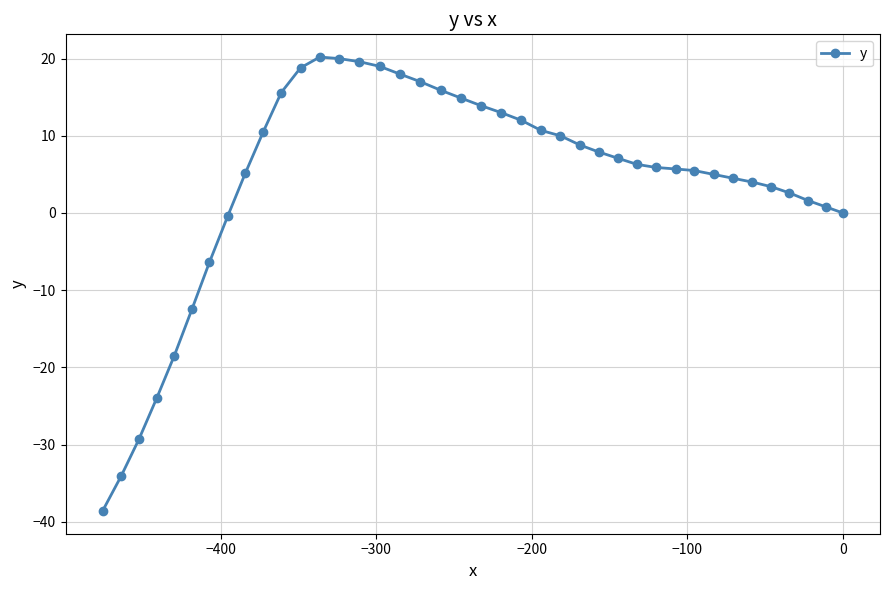

What is the maximum value shown in the chart?

20.2